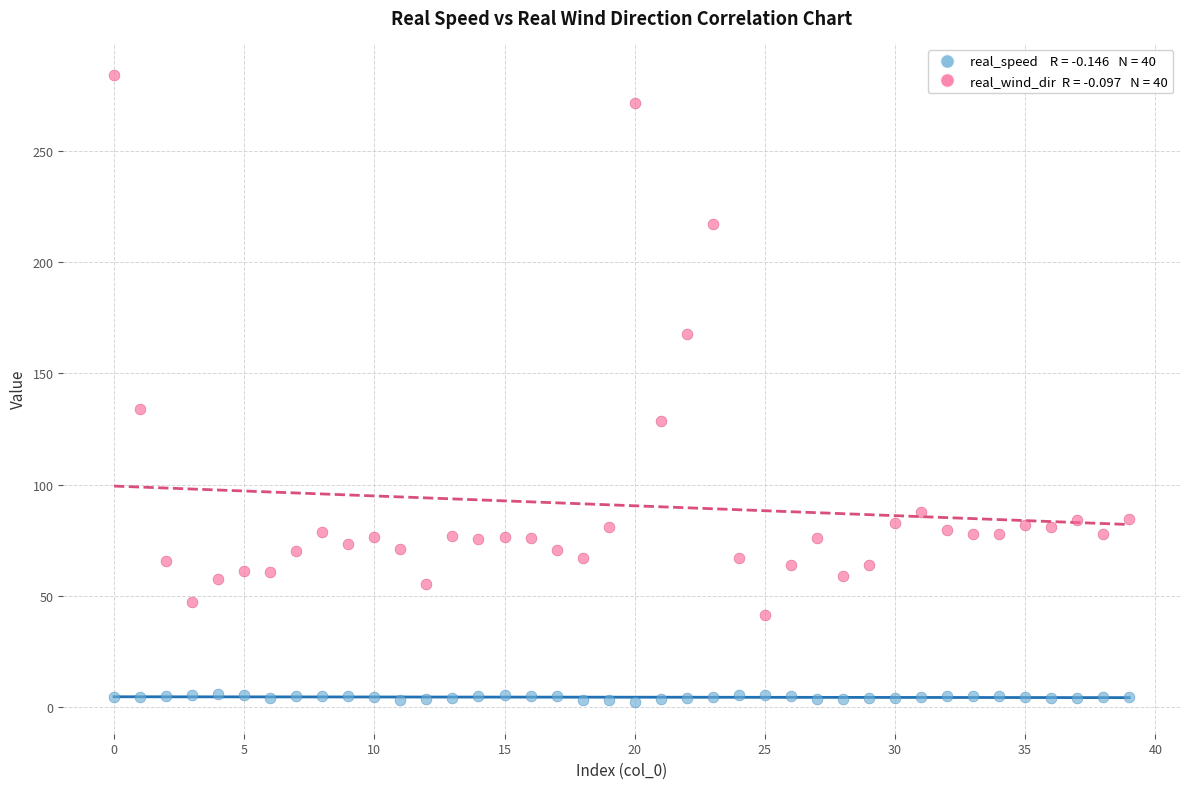

Across all data points, what is the range of Y values (max minus min)?

282.3